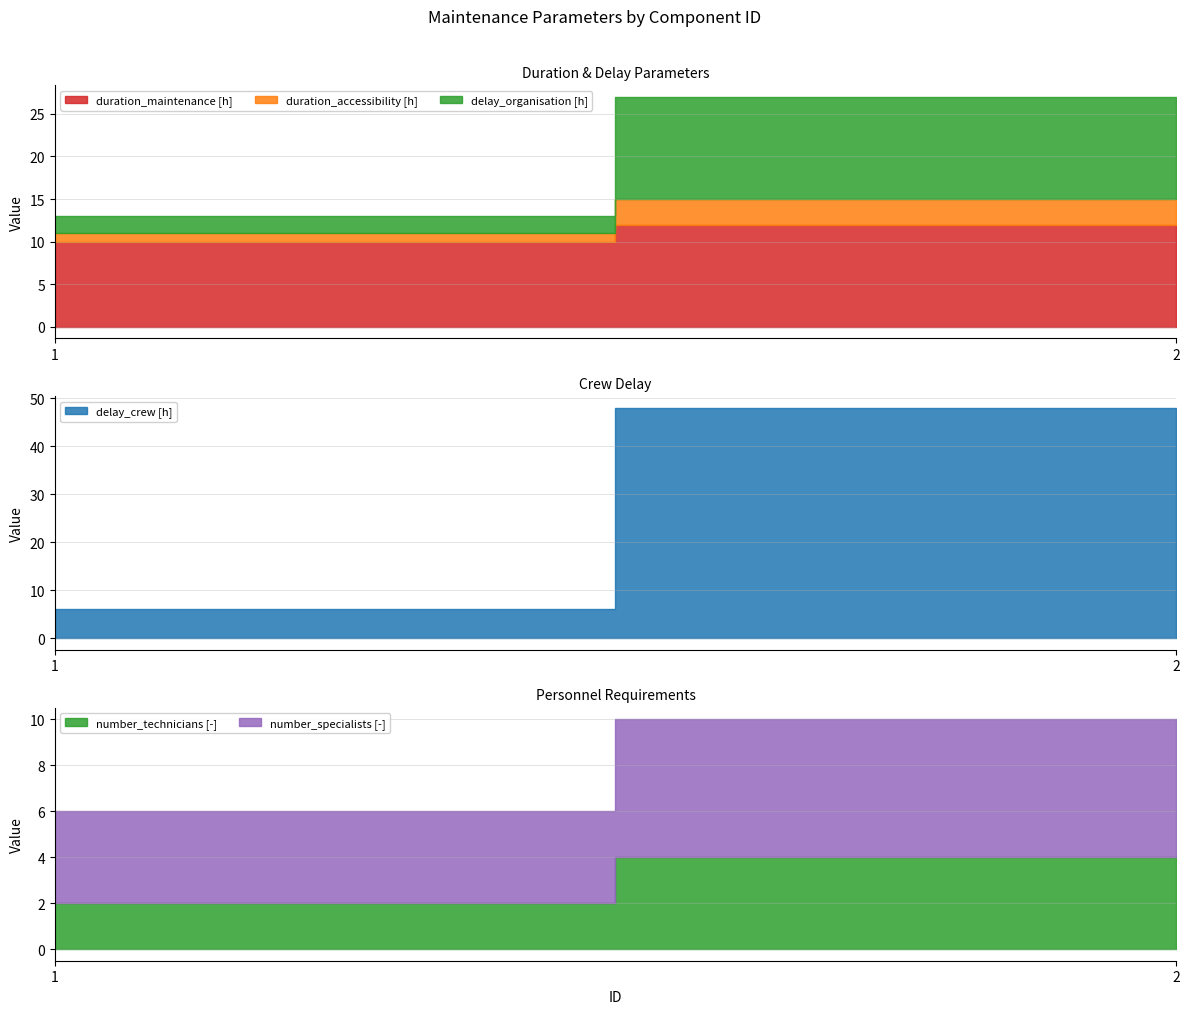

Reading left to right, list all the values displayed in this chart.

duration_maintenance [h]: 1=10	2=12
duration_accessibility [h]: 1=1	2=3
delay_crew [h]: 1=6	2=48
delay_organisation [h]: 1=2	2=12
number_technicians [-]: 1=2	2=4
number_specialists [-]: 1=4	2=6